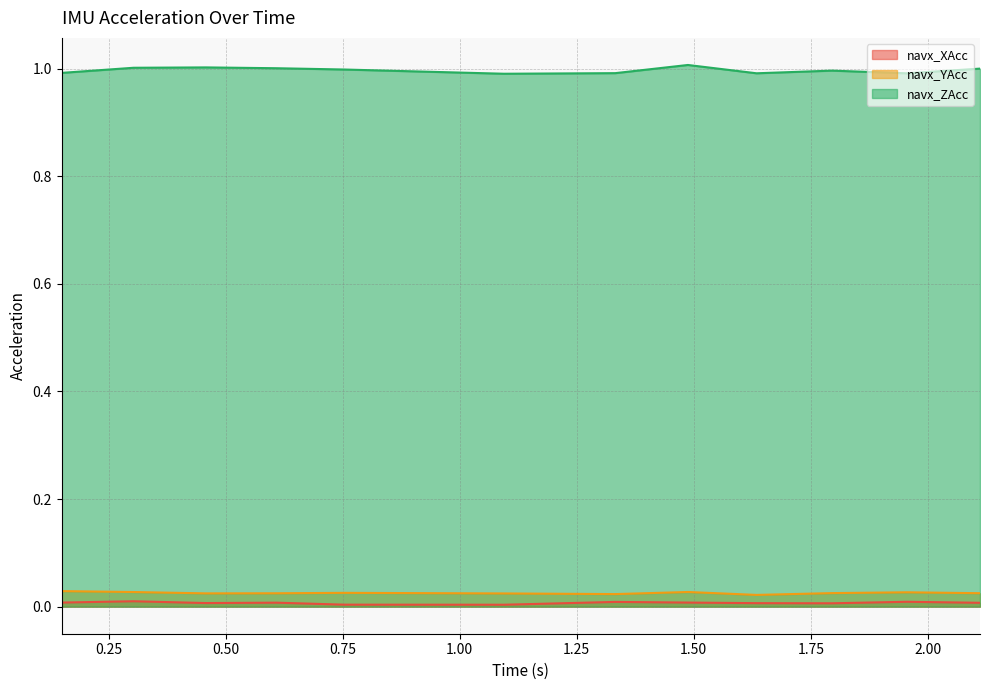

Reading right to left, extract all data points from this chart.

navx_XAcc: 2.1115370000000113=0.0	1.955511999999988=0.0	1.795334999999992=0.0	1.6341259999999893=0.0	1.4875320000000065=0.0	1.3323569999999891=0.0	1.0946479999999865=0.0	0.7529009999999835=0.0	0.6085350000000035=0.0	0.4577719999999972=0.0	0.3032859999999928=0.0	0.14975500000000466=0.0
navx_YAcc: 2.1115370000000113=0.0	1.955511999999988=0.0	1.795334999999992=0.0	1.6341259999999893=0.0	1.4875320000000065=0.0	1.3323569999999891=0.0	1.0946479999999865=0.0	0.7529009999999835=0.0	0.6085350000000035=0.0	0.4577719999999972=0.0	0.3032859999999928=0.0	0.14975500000000466=0.0
navx_ZAcc: 2.1115370000000113=1.0	1.955511999999988=1.0	1.795334999999992=1.0	1.6341259999999893=1.0	1.4875320000000065=1.0	1.3323569999999891=1.0	1.0946479999999865=1.0	0.7529009999999835=1.0	0.6085350000000035=1.0	0.4577719999999972=1.0	0.3032859999999928=1.0	0.14975500000000466=1.0